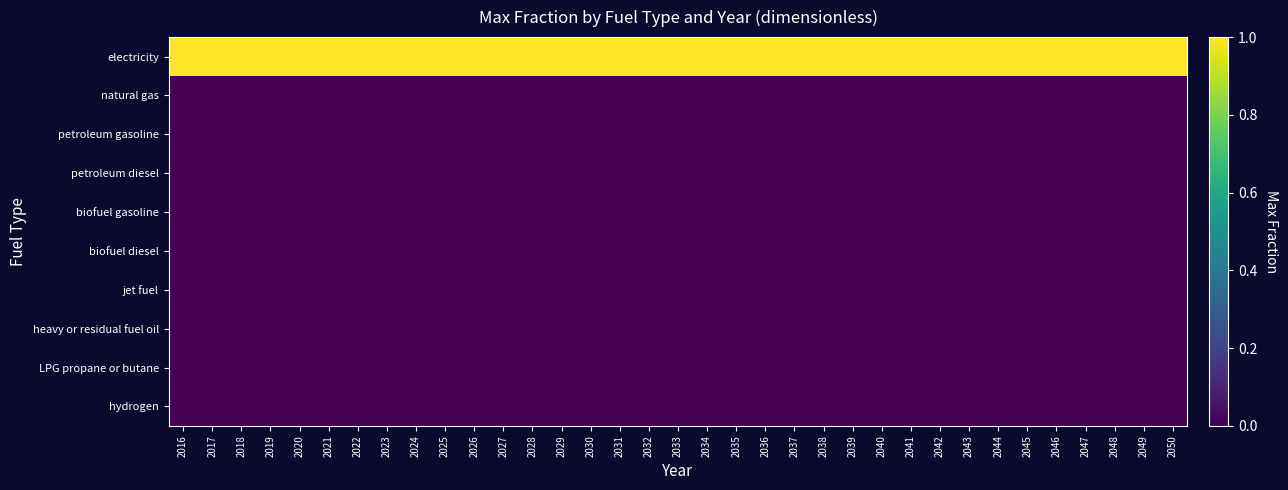

At how many categories does at least one series exceed 0?

35